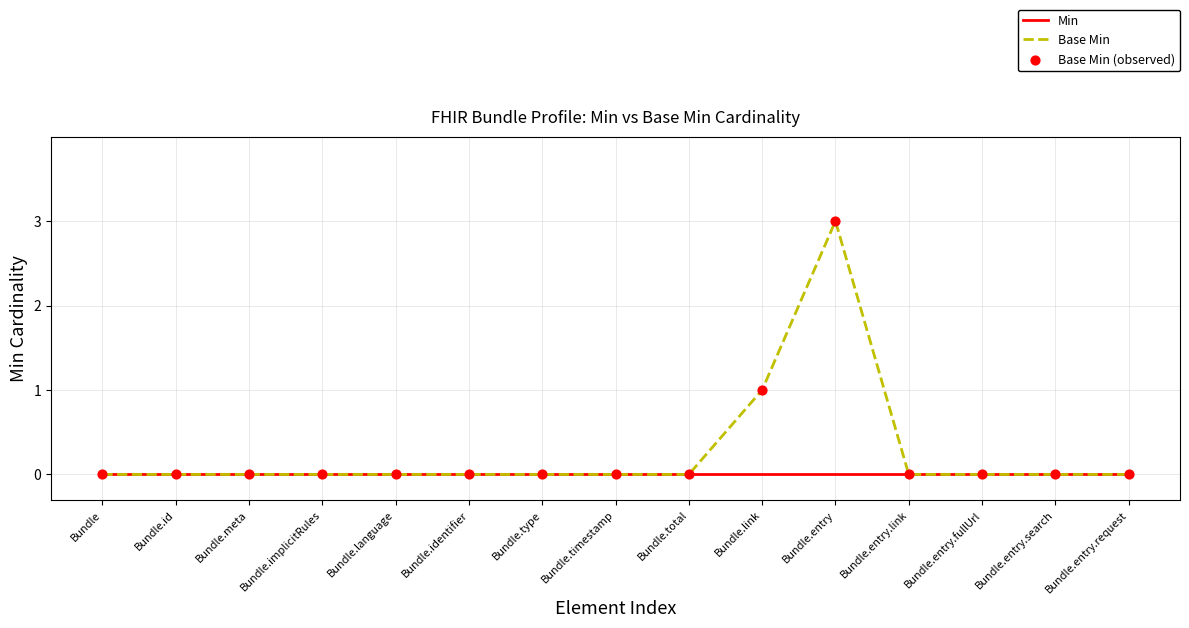

At which category is the sum across all series the highest?

Bundle.entry